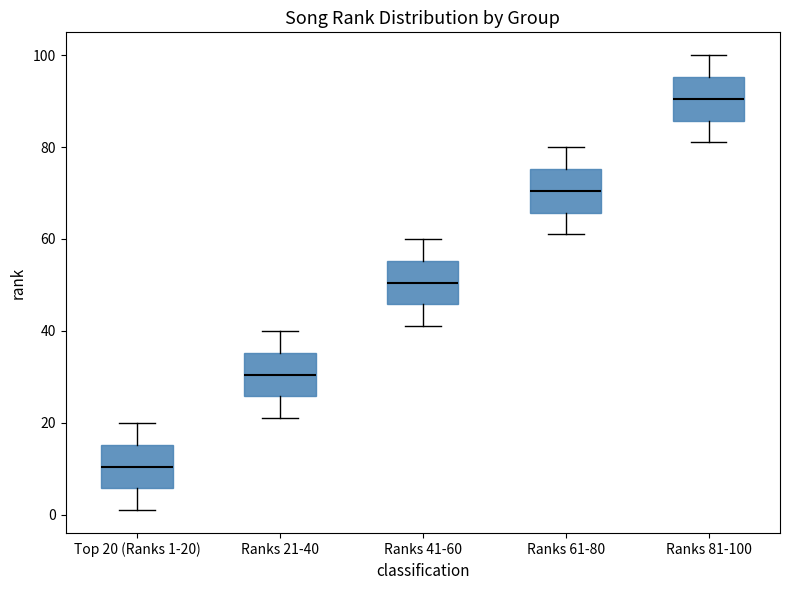

Where does the lower whisker of the box for Ranks 81-100 end on the y-axis? The values are not printed on the chart, so give them approximately, as read against the axis.

82